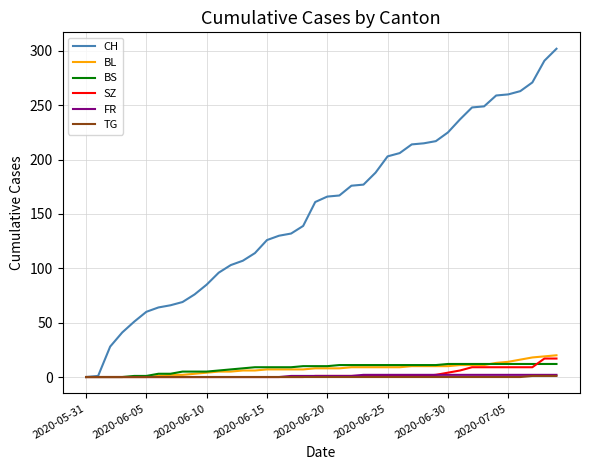

Which series has the largest range (max minus min)?

CH